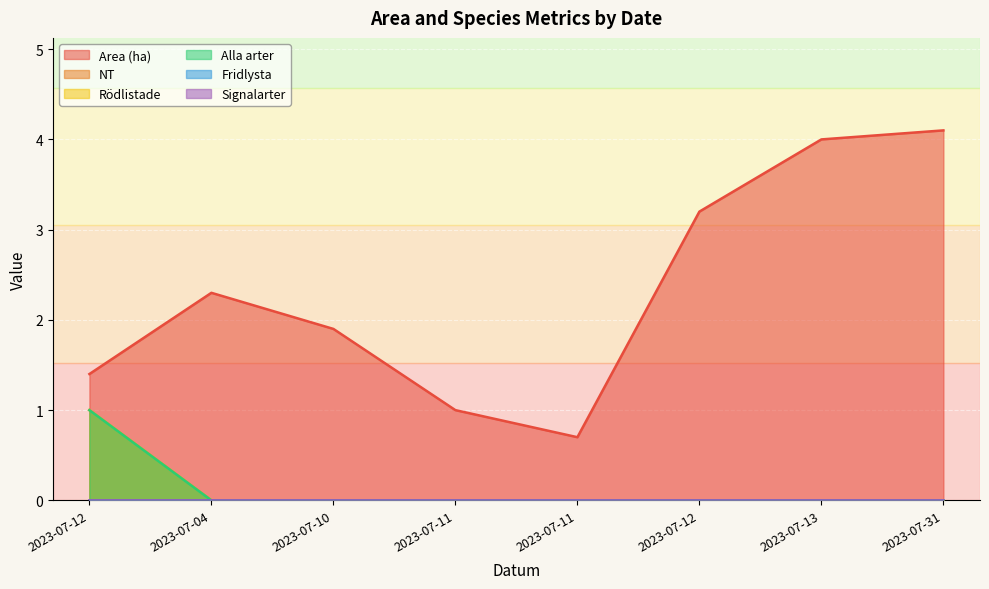

True or false: Area (ha) and Rödlistade cross at least once.

False